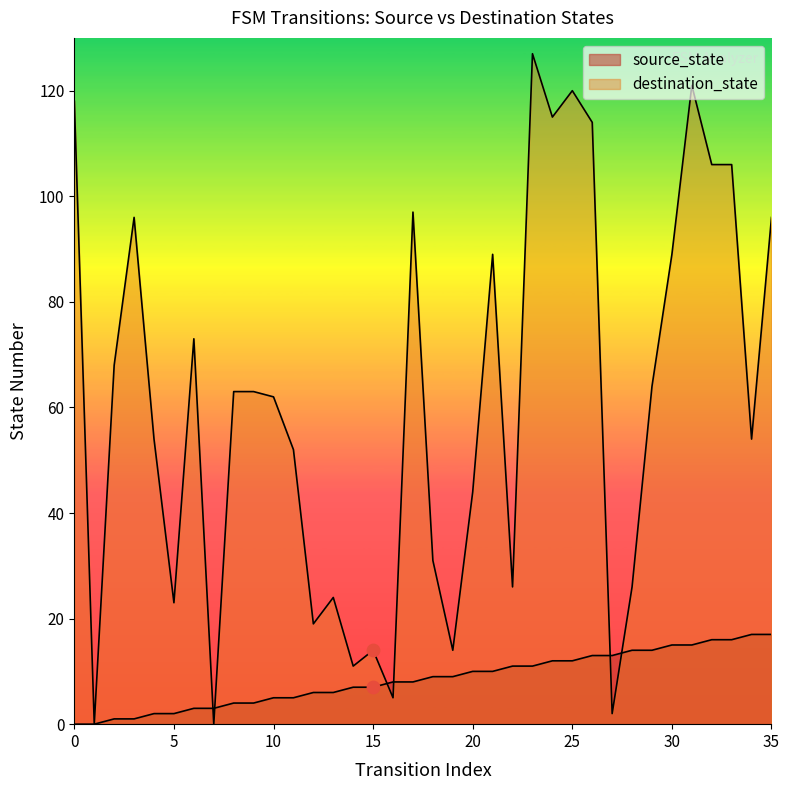

At how many categories does at least one series exceed 16?

29